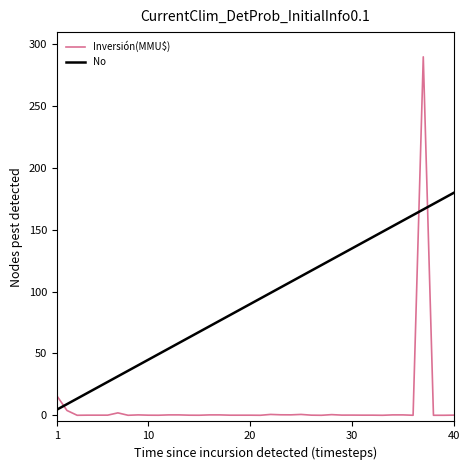

Count the number of data series in this chart.

2